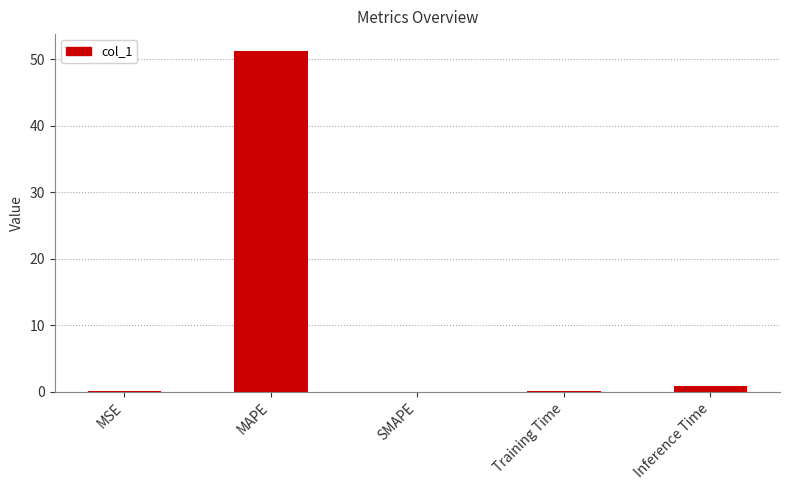

What is the average value?

10.5